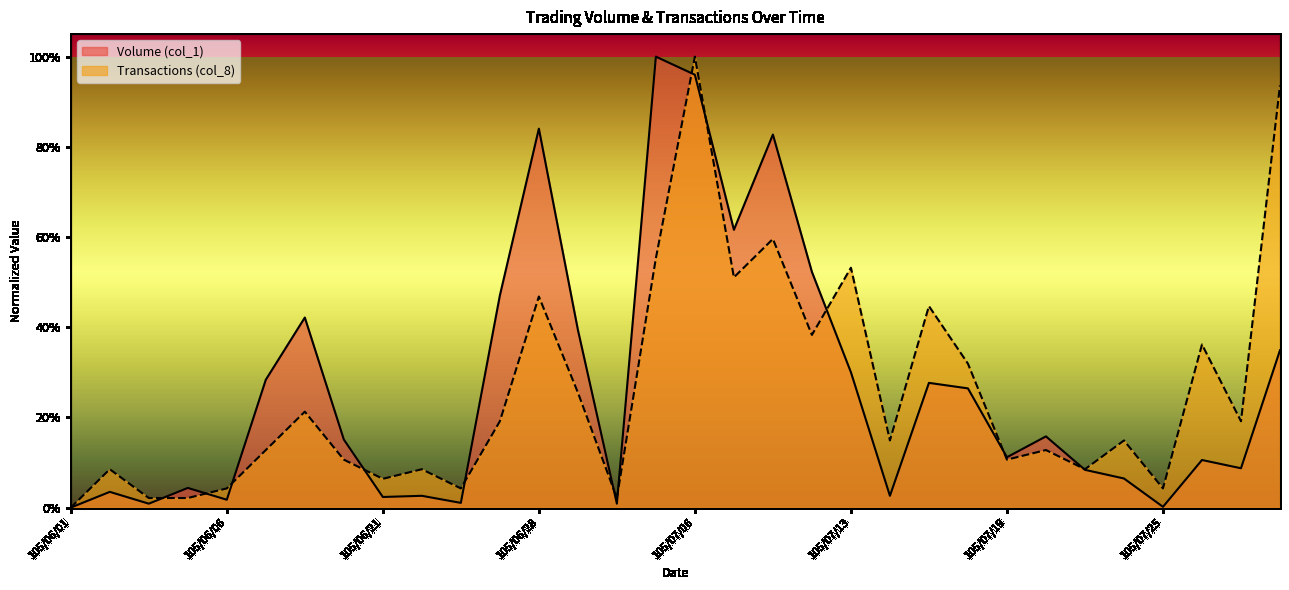

Reading left to right, what are all the values shown in this chart?

Volume (col_1): 105/06/01=0.0	105/06/02=0.0	105/06/03=0.0	105/06/04=0.0	105/06/06=0.0	105/06/07=0.3	105/06/08=0.4	105/06/13=0.2	105/06/21=0.0	105/06/22=0.0	105/06/24=0.0	105/06/27=0.5	105/06/28=0.8	105/06/29=0.4	105/06/30=0.0	105/07/05=1.0	105/07/06=1.0	105/07/07=0.6	105/07/11=0.8	105/07/12=0.5	105/07/13=0.3	105/07/14=0.0	105/07/15=0.3	105/07/18=0.3	105/07/19=0.1	105/07/20=0.2	105/07/21=0.1	105/07/22=0.1	105/07/25=0.0	105/07/26=0.1	105/07/27=0.1	105/07/29=0.3
Transactions (col_8): 105/06/01=0.0	105/06/02=0.1	105/06/03=0.0	105/06/04=0.0	105/06/06=0.0	105/06/07=0.1	105/06/08=0.2	105/06/13=0.1	105/06/21=0.1	105/06/22=0.1	105/06/24=0.0	105/06/27=0.2	105/06/28=0.5	105/06/29=0.3	105/06/30=0.0	105/07/05=0.6	105/07/06=1.0	105/07/07=0.5	105/07/11=0.6	105/07/12=0.4	105/07/13=0.5	105/07/14=0.1	105/07/15=0.4	105/07/18=0.3	105/07/19=0.1	105/07/20=0.1	105/07/21=0.1	105/07/22=0.1	105/07/25=0.0	105/07/26=0.4	105/07/27=0.2	105/07/29=0.9